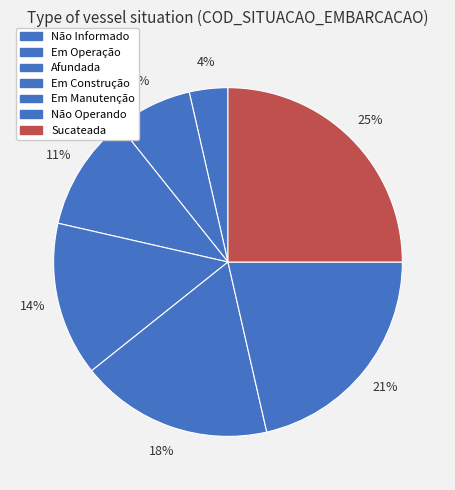

To the nearest percent, what portion does Em Operação represent?

7%